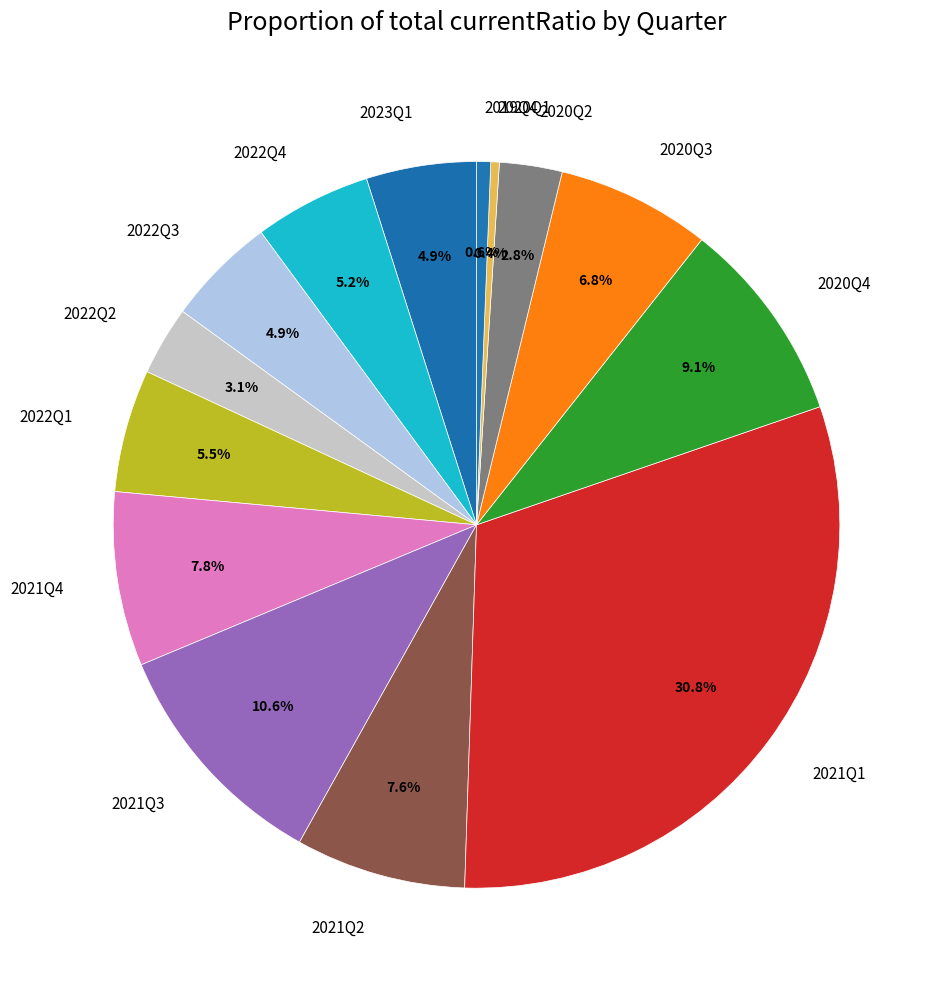

The 2020Q4 slice represents 1% of the pie. True or false?

False